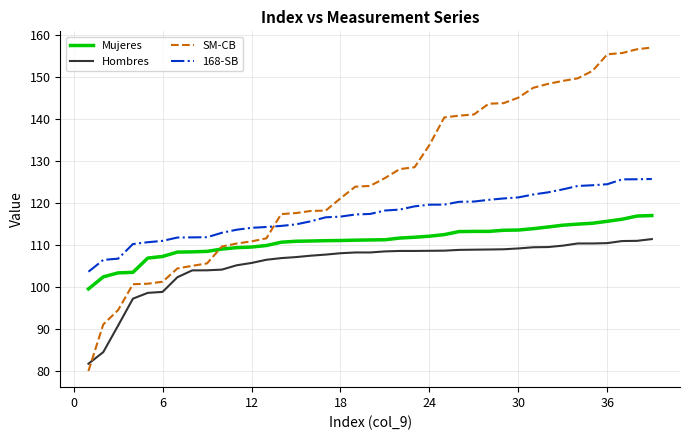

Does the chart display data point markers on the line(s)?

No